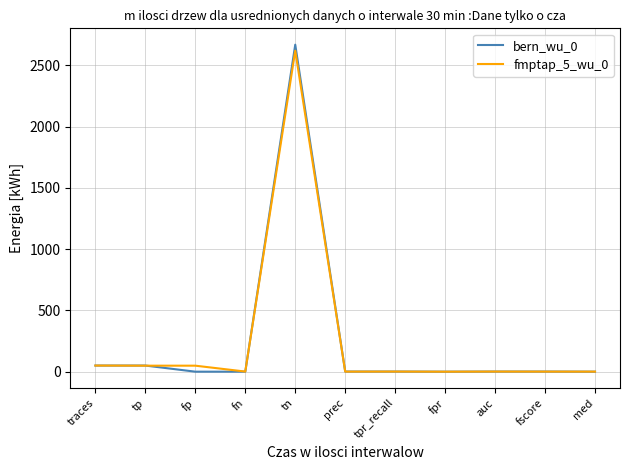

What is the greatest value displayed?

2669.0